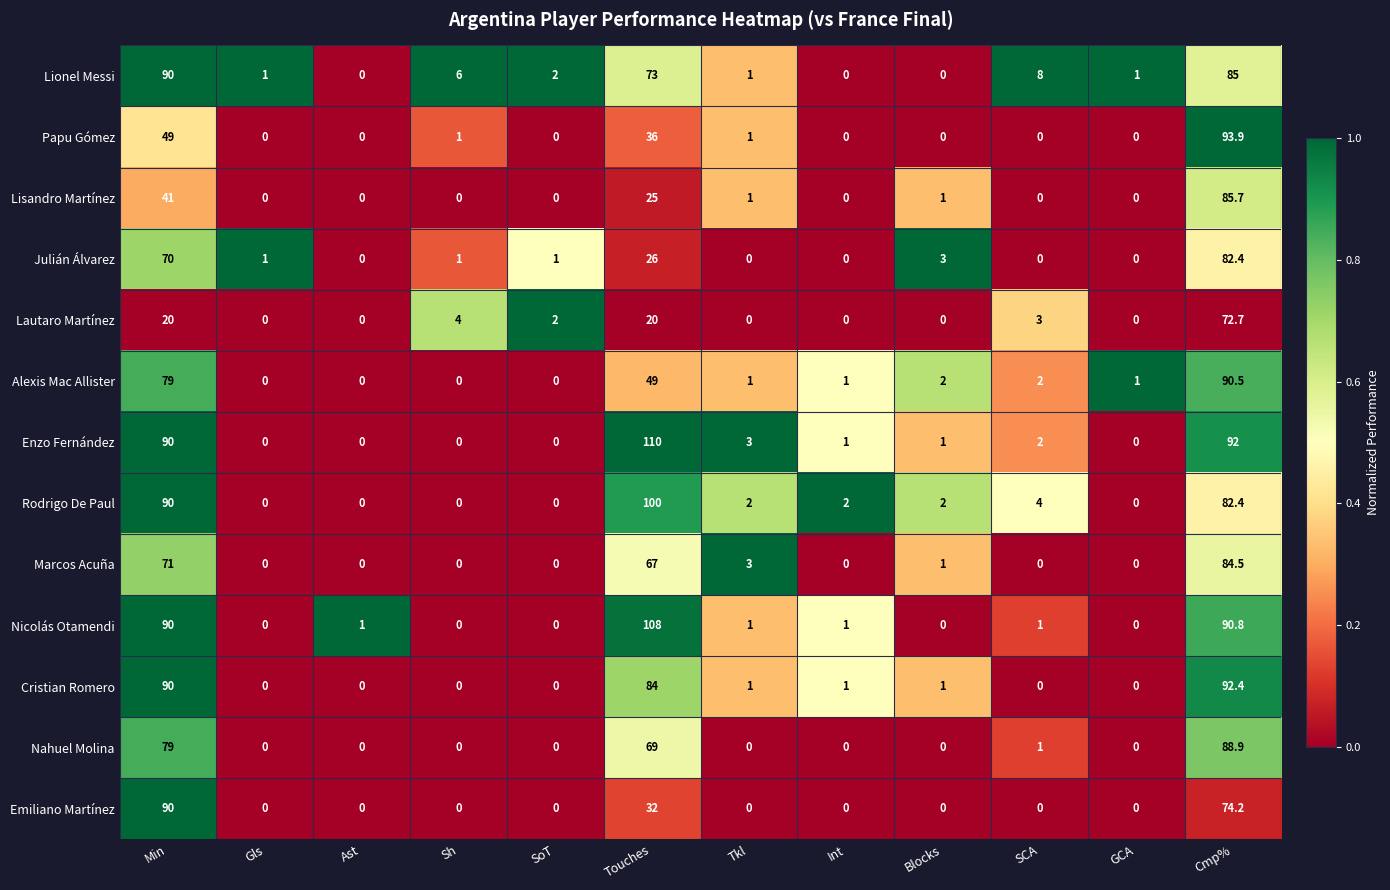

What is the difference between the highest and lowest values at Int?

2.0